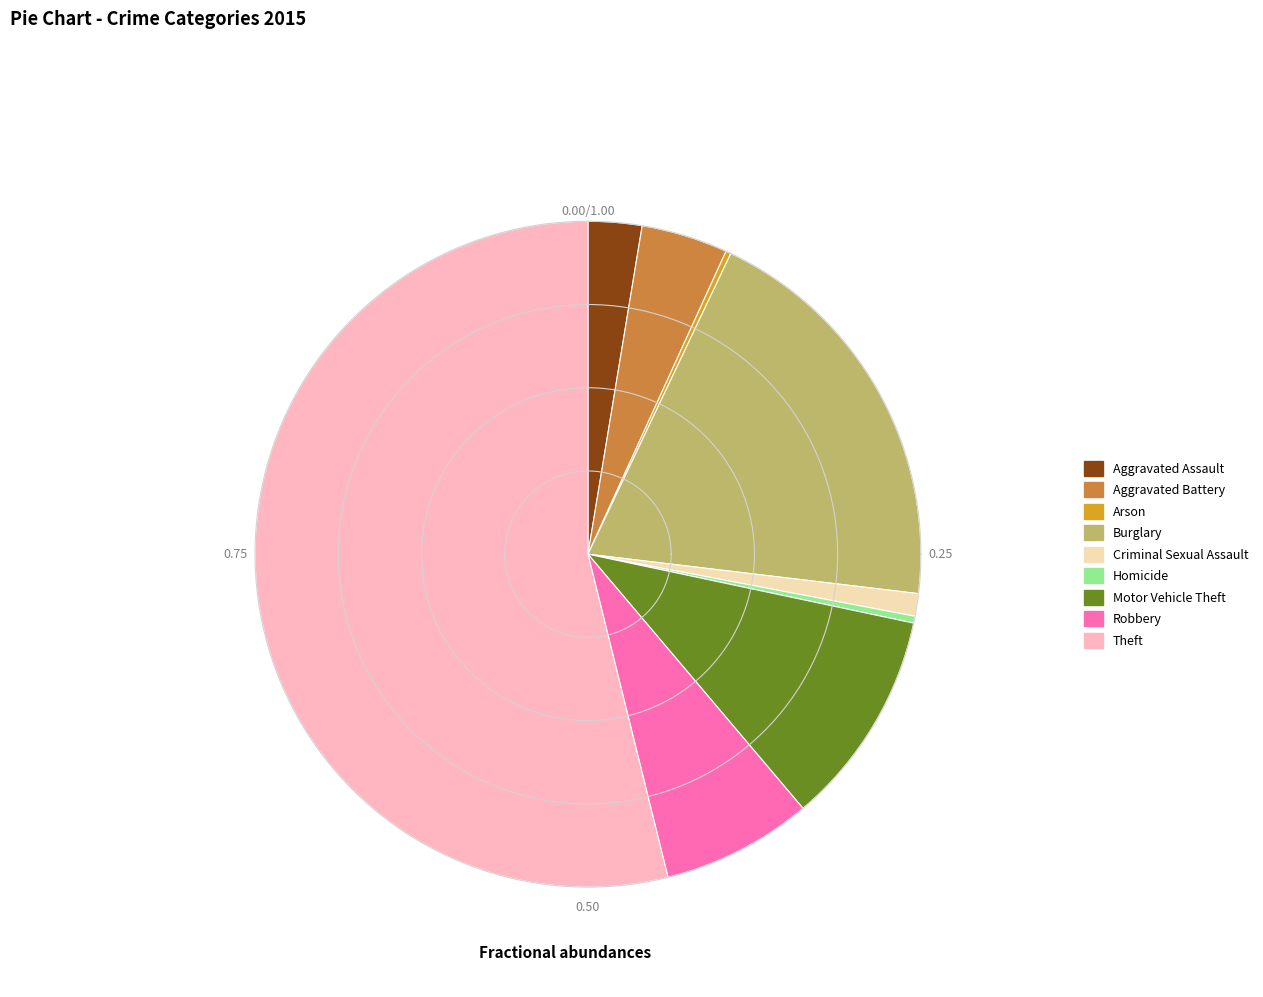

The Aggravated Battery slice represents 12% of the pie. True or false?

False